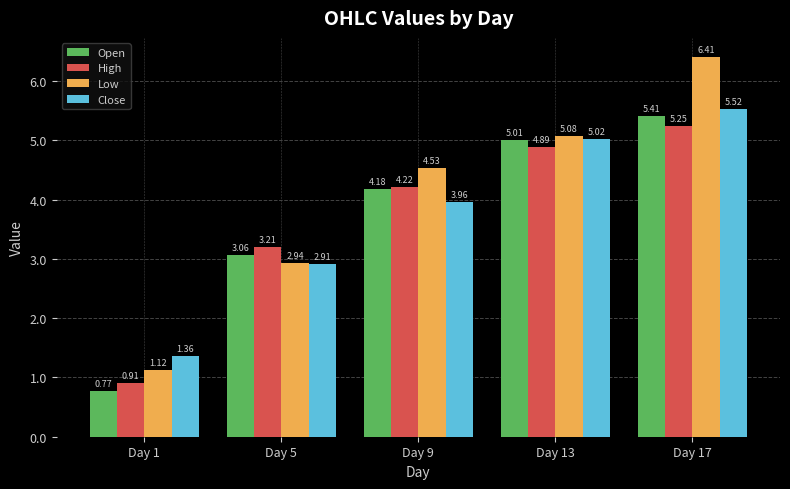

What is the average value of the Open series?

3.7